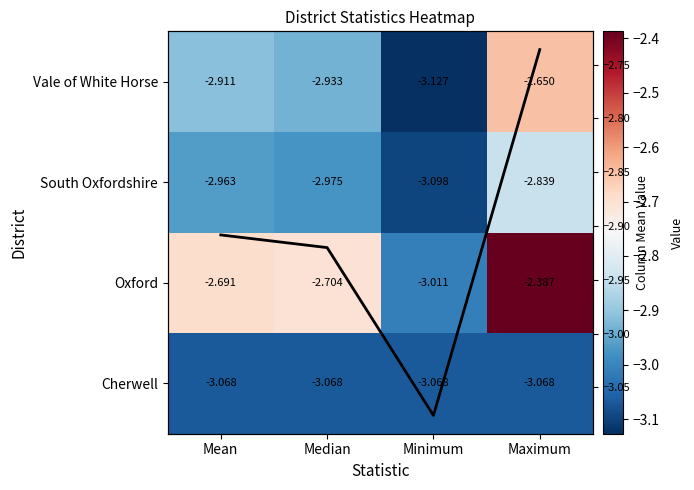

What is the difference between the highest and lowest values at Maximum?

0.7